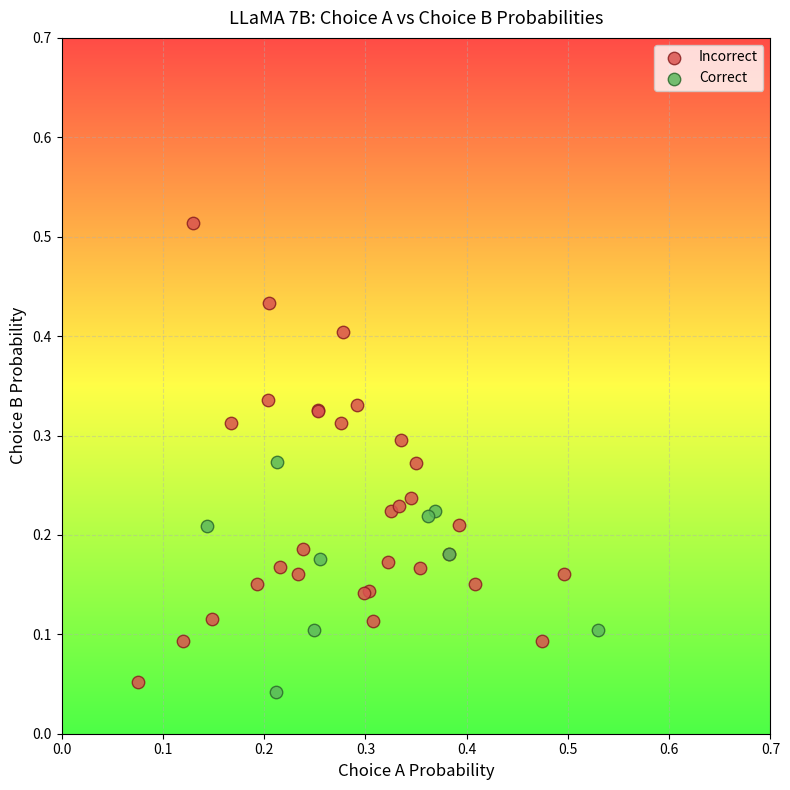

Which series contains the highest Y value?

Incorrect